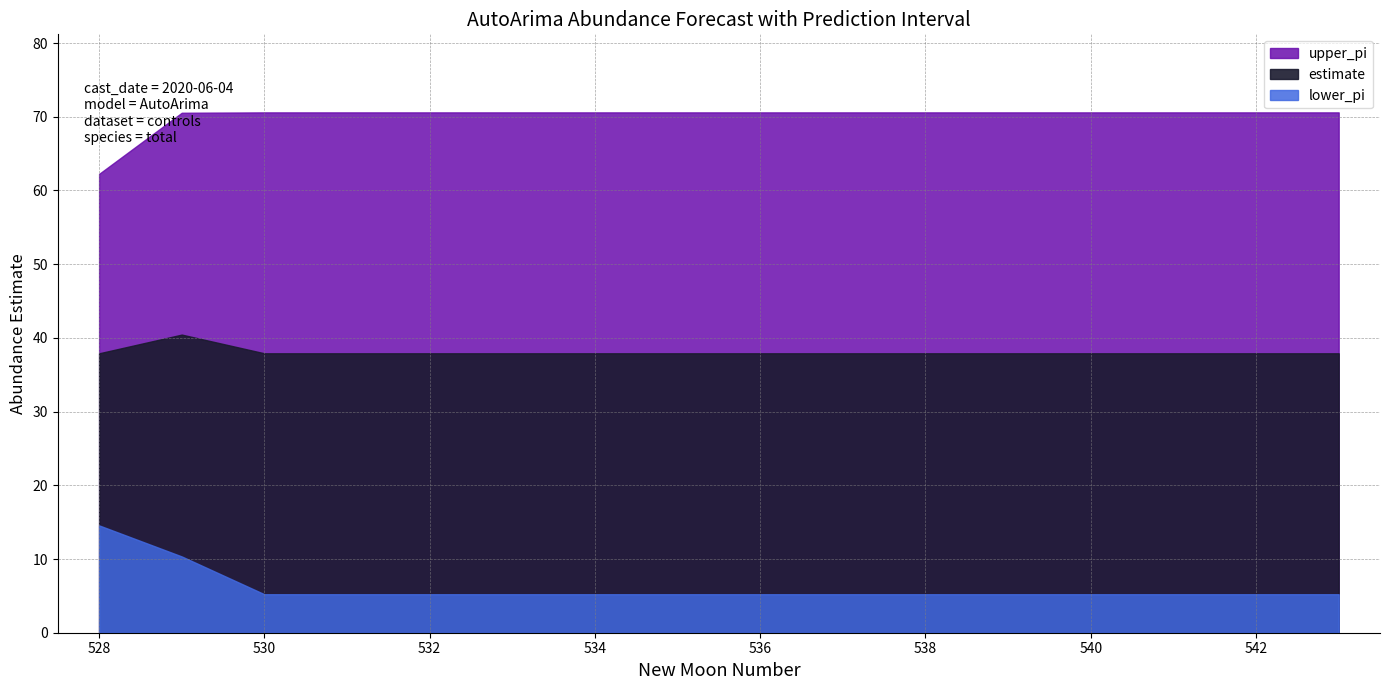

What is the maximum value shown in the chart?

70.6